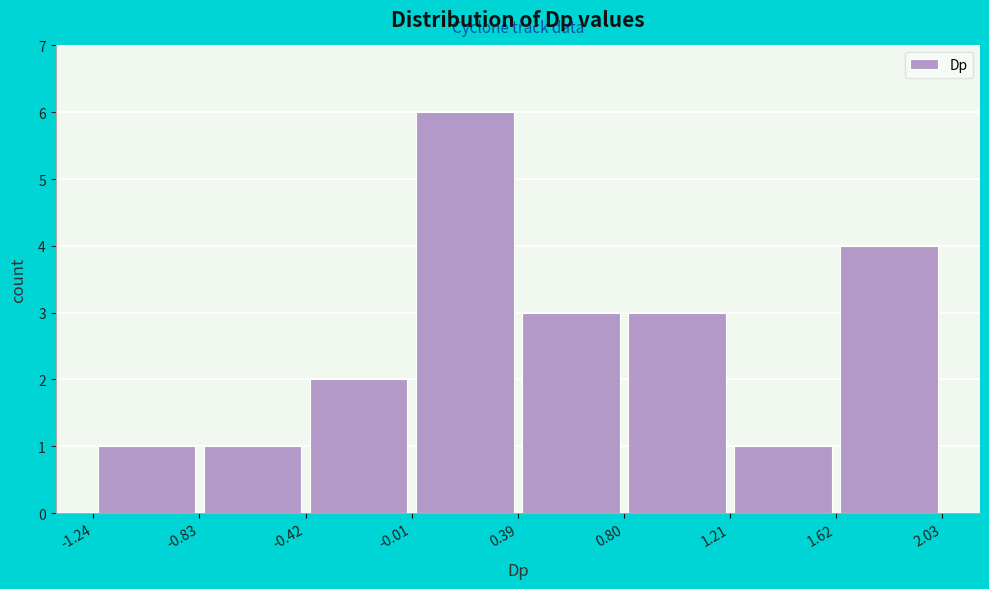

Reading left to right, list every bar in this chart as the range it spans on the x-axis followed by its height. The values are not printed on the chart, so give them approximately, as read against the axis.

-1.24 to -0.83: 1
-0.83 to -0.42: 1
-0.42 to -0.01: 2
-0.01 to 0.39: 6
0.39 to 0.80: 3
0.80 to 1.21: 3
1.21 to 1.62: 1
1.62 to 2.03: 4